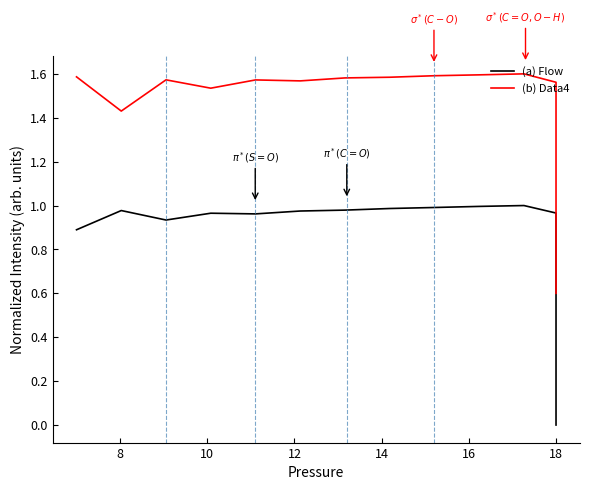

Which series has the largest range (max minus min)?

(a) Flow